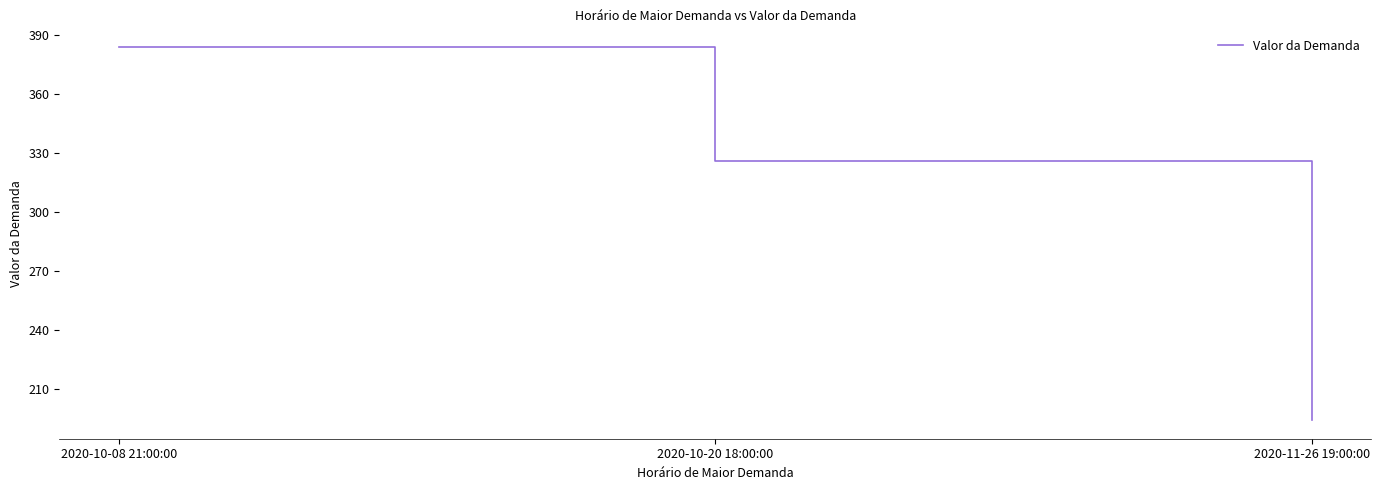

What is the greatest value displayed?

383.9